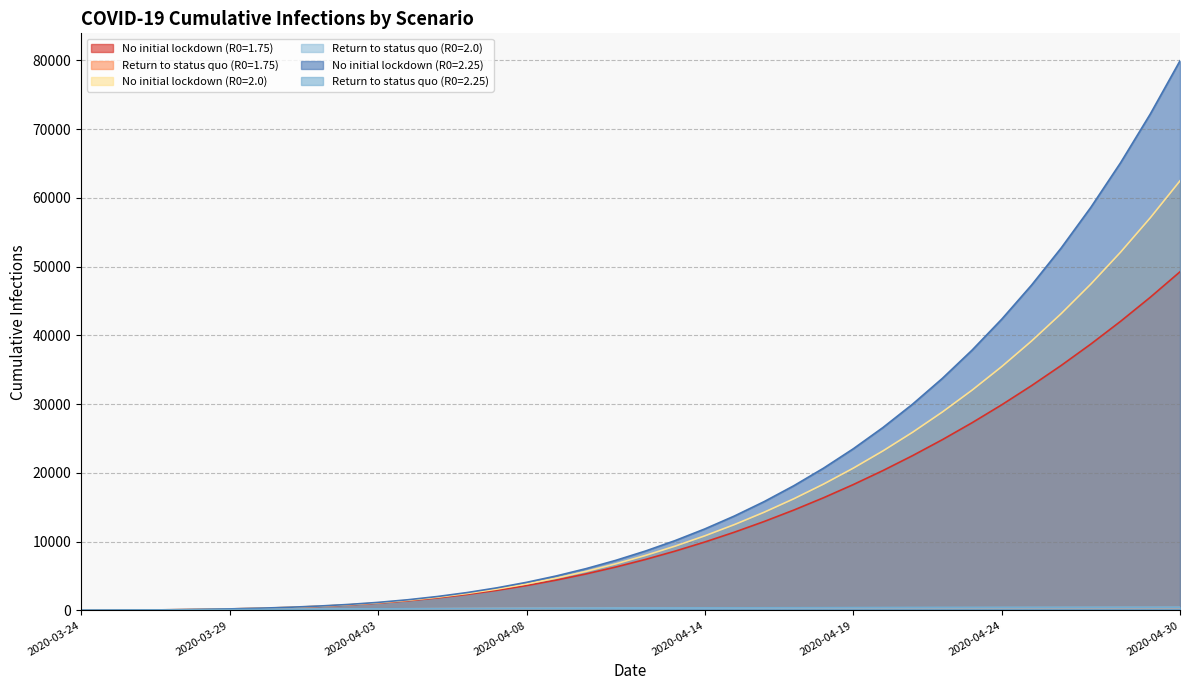

True or false: Return to status quo (R0=2.25) and Return to status quo (R0=2.0) cross at least once.

False